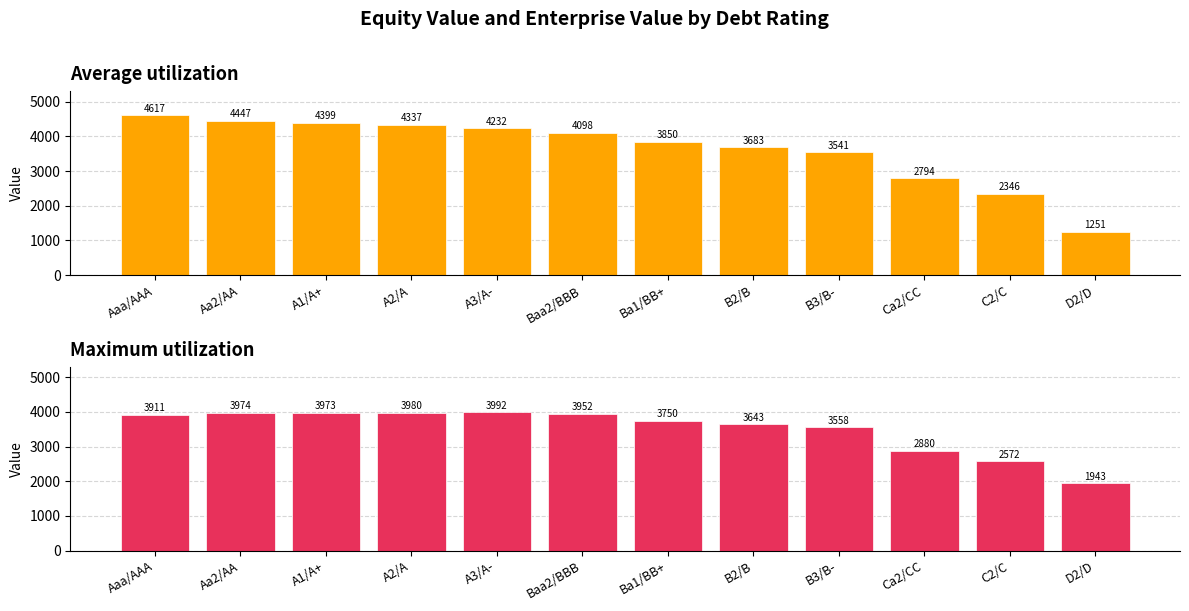

At which label does Maximum utilization first exceed 3911?

Aaa/AAA